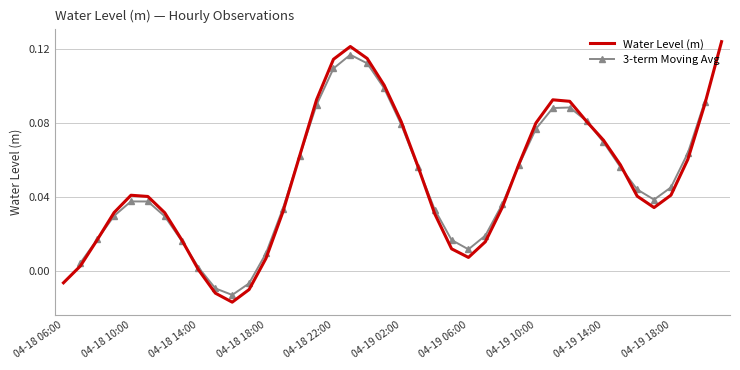

Which series has the largest total across all categories?

Water Level (m)